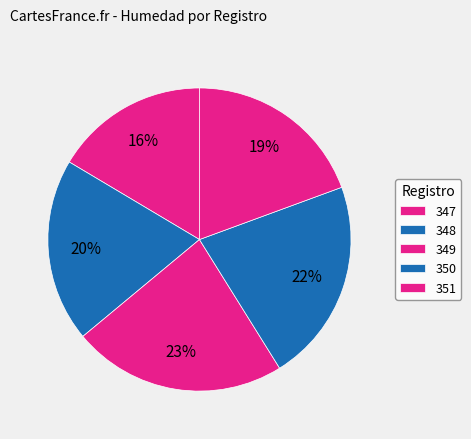

The 349 slice represents 15% of the pie. True or false?

False